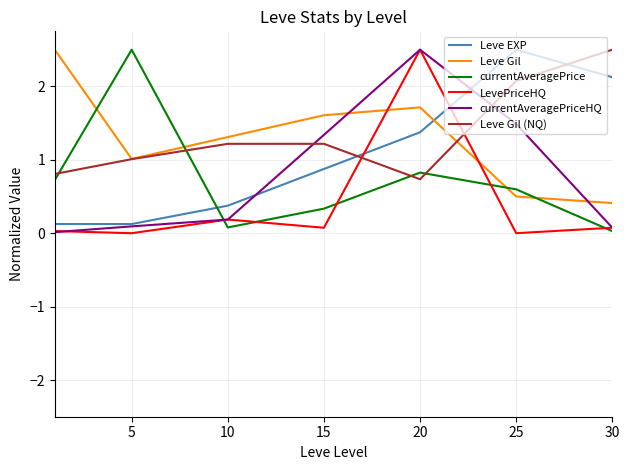

What is the maximum value for currentAveragePriceHQ?

2.5